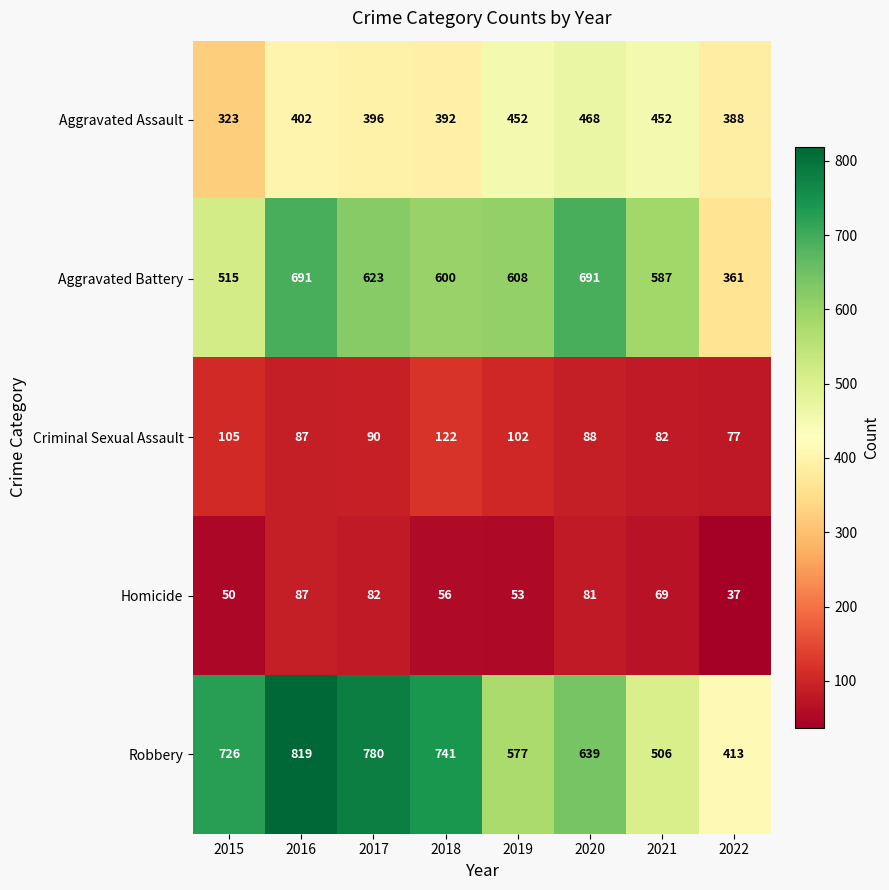

Count the number of data series in this chart.

5